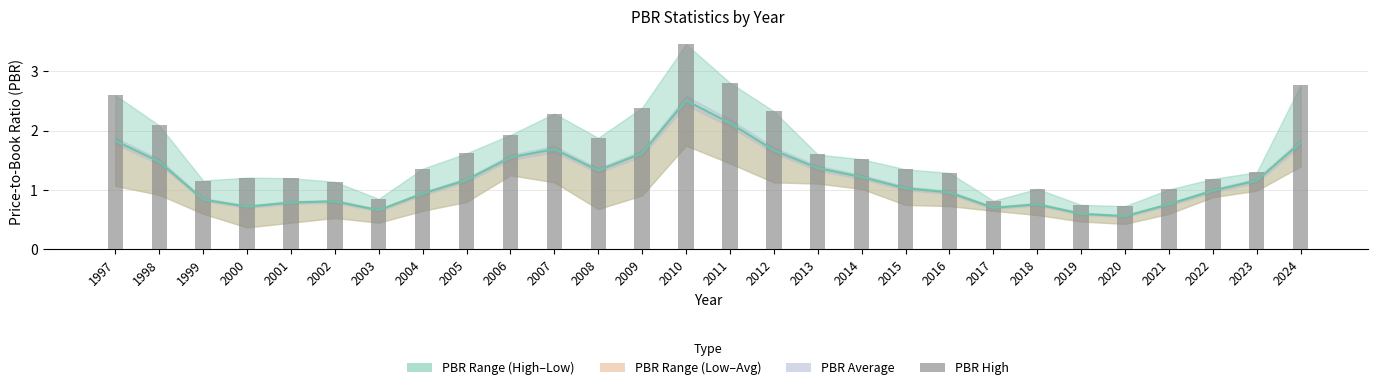

How many data points are less than 1?

4